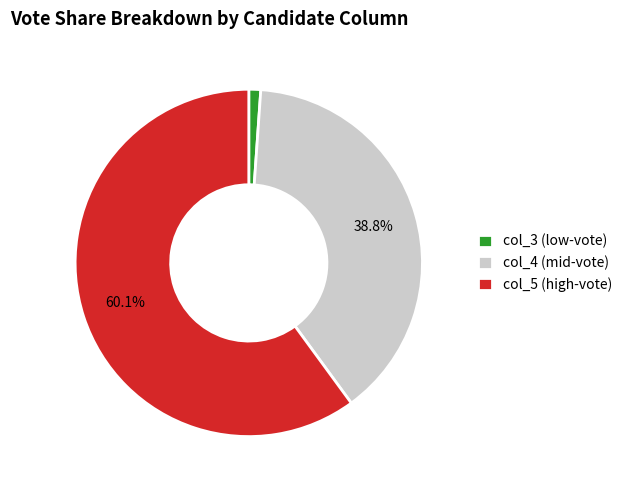

What is the ratio of the value at col_4 (mid-vote) to the value at col_5 (high-vote)?

0.6